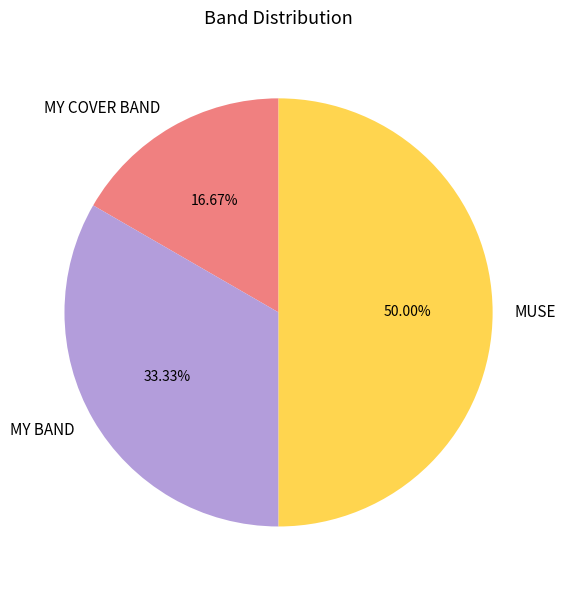

To the nearest percent, what percentage of the pie is MUSE?

50%